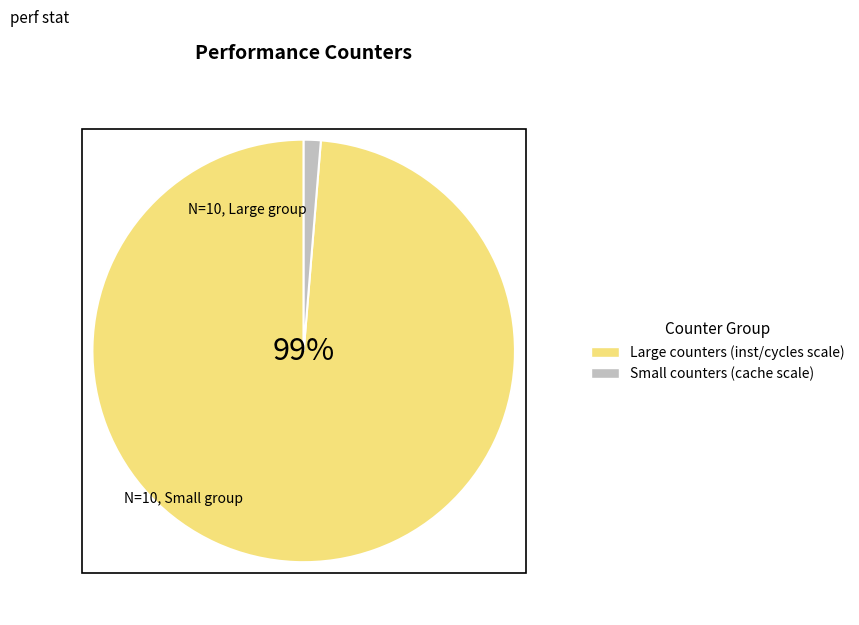

How many slices are in this pie chart?

2